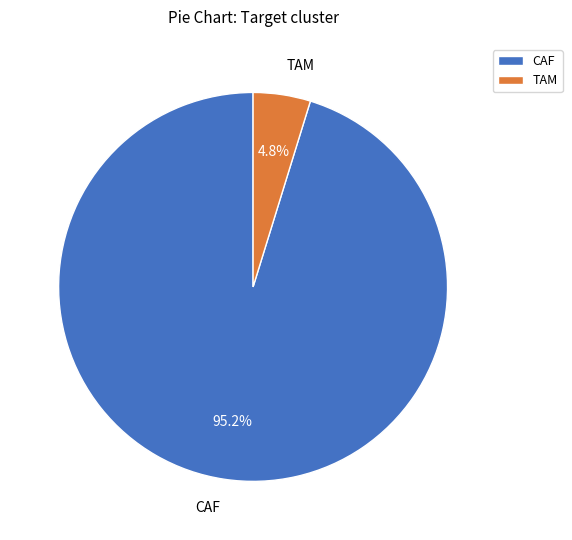

Approximately how many times larger is the value at TAM compared to CAF?

0.1